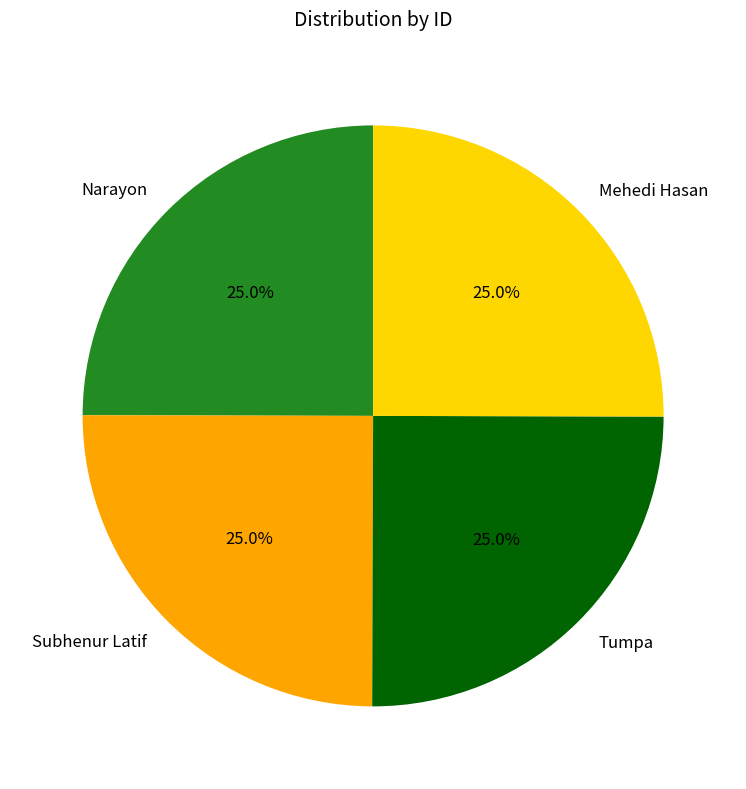

To the nearest percent, what percentage of the pie is Narayon?

25%